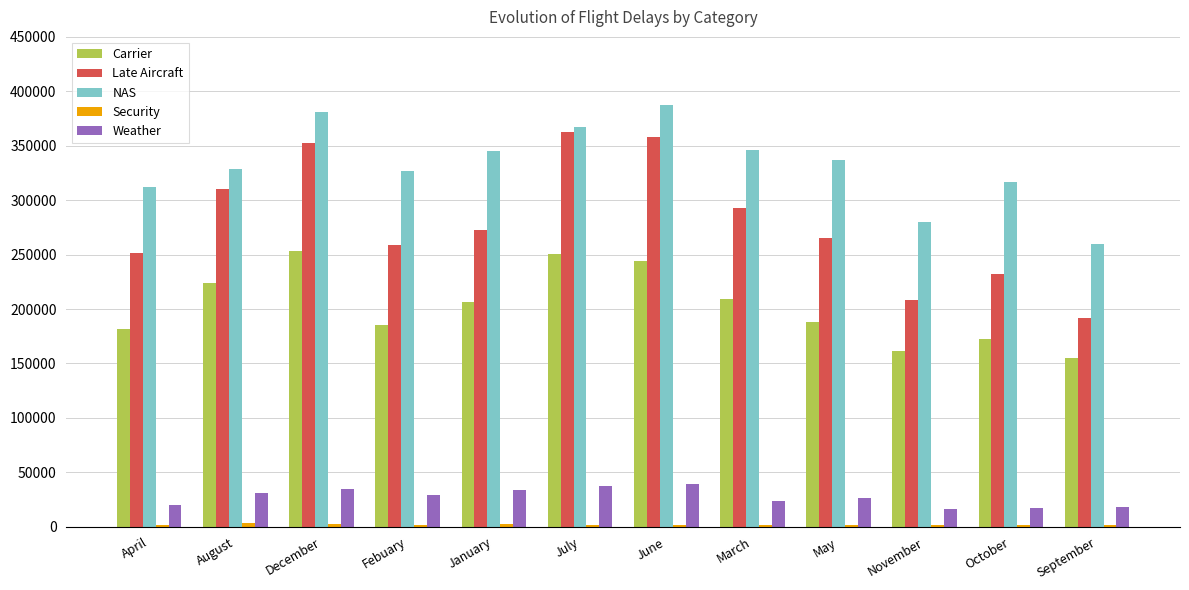

Is the value of NAS at September greater than the value of Weather at July?

Yes